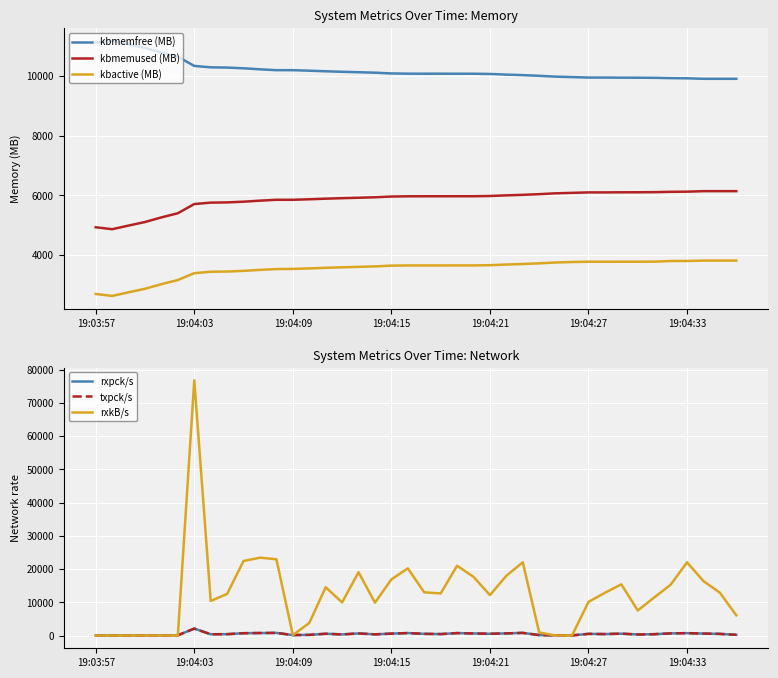

Between 10 and 32, which series saw the biggest shift?

rxkB/s